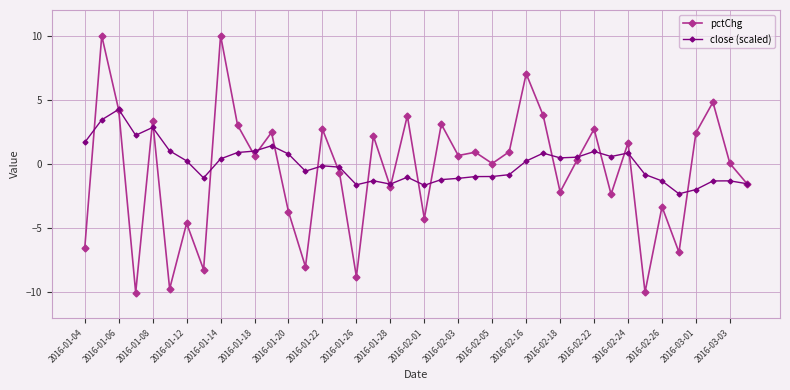

In pctChg, how many points are lower than both neighbors (excluding endpoints)?

14